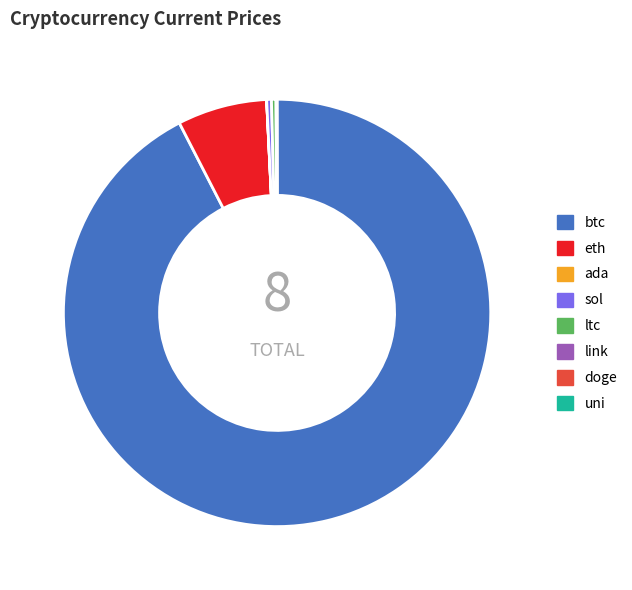

Do btc and sol together represent more than half of the pie?

Yes